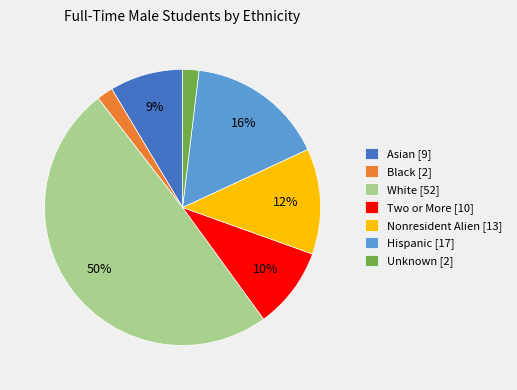

True or false: Hispanic [17] accounts for 16% of the total.

True